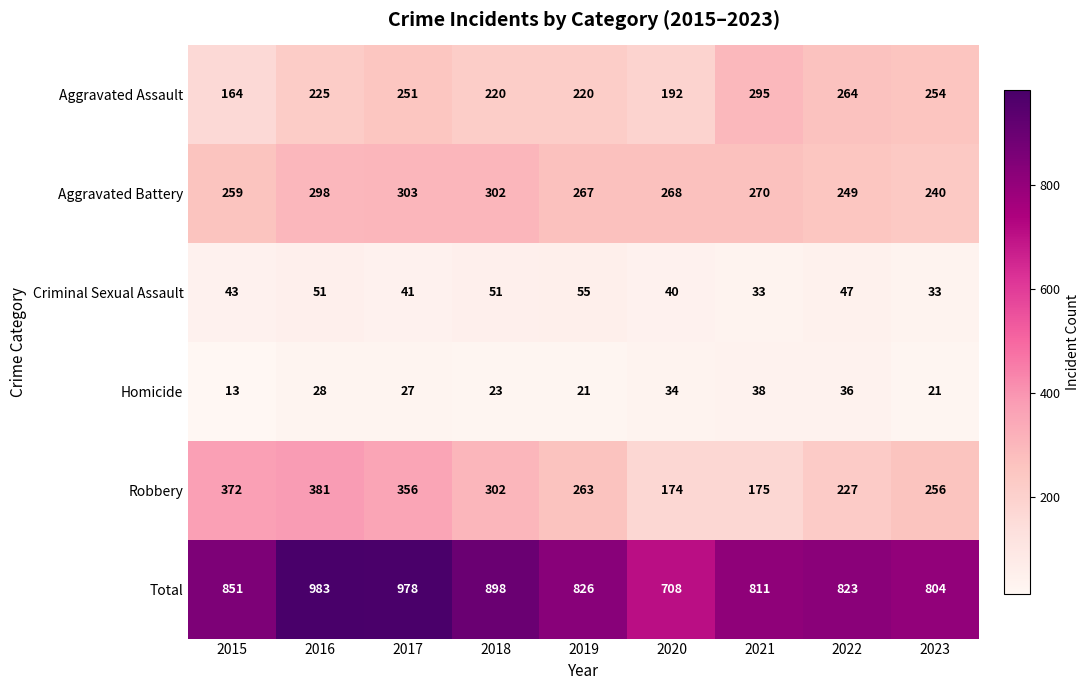

Which category has the lowest value across all series?

2015